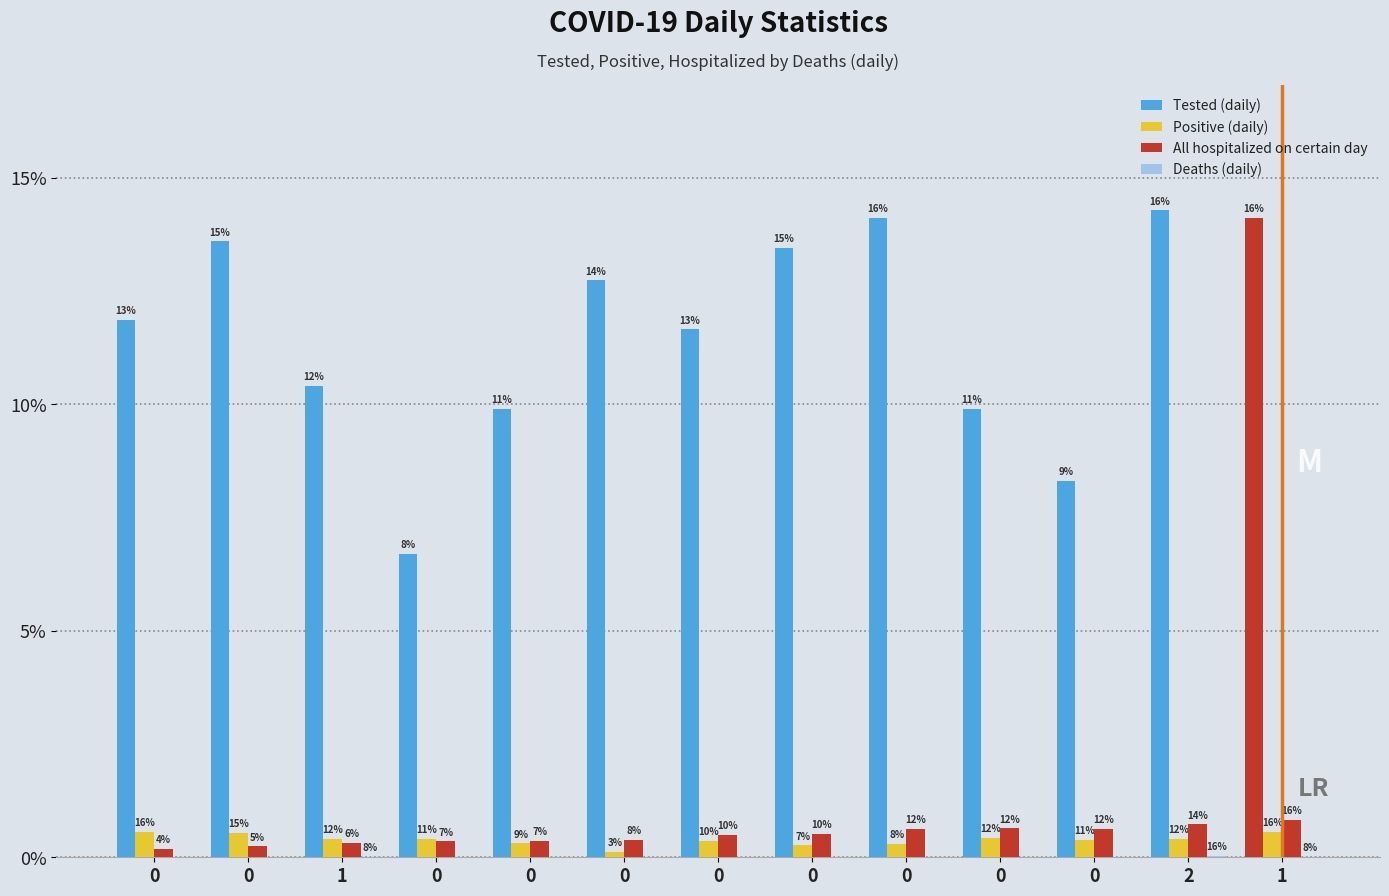

What is the sum of all All hospitalized on certain day values?

553